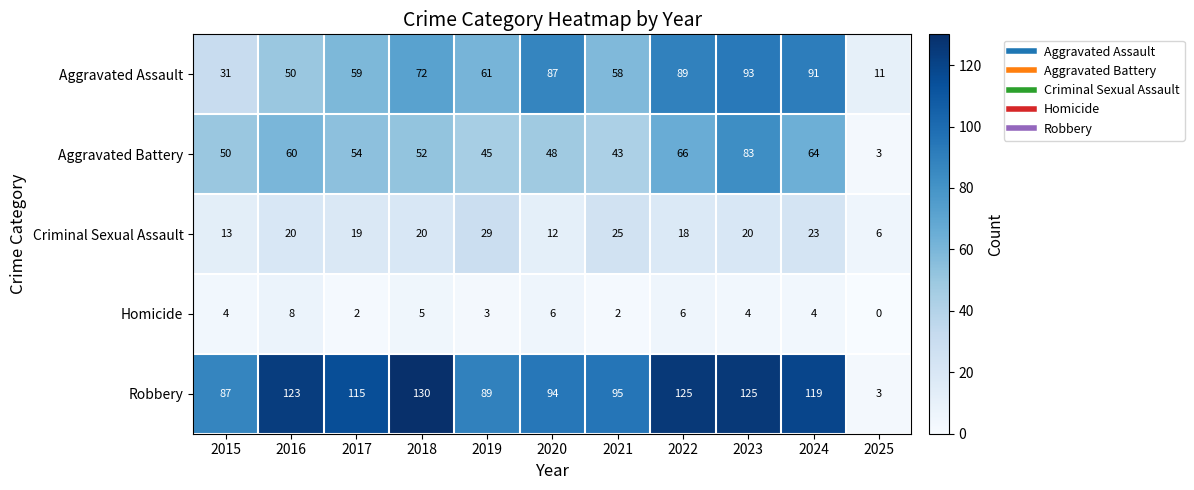

What is the sum of the Homicide values at 2021 and 2024?

6